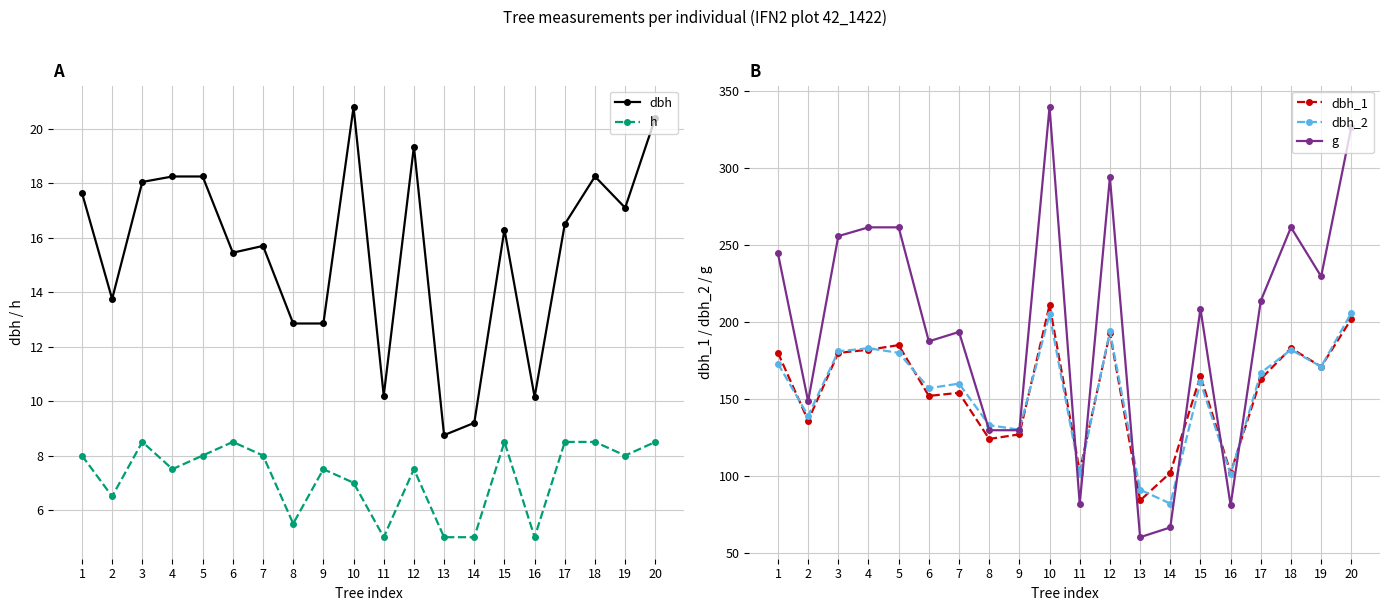

Which series changed the most between 12 and 14?

g